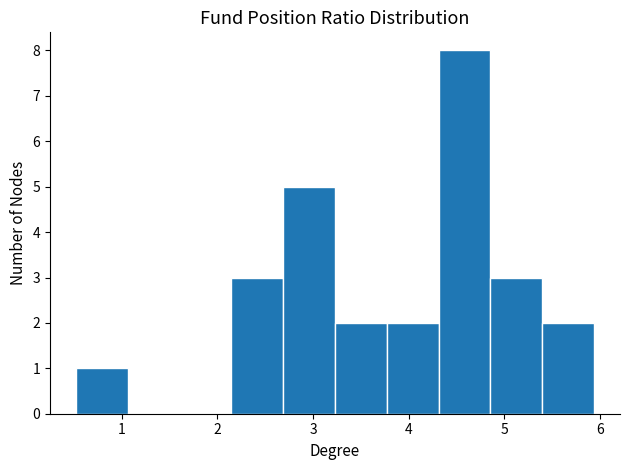

Reading left to right, transcribe this chart: for each bar, give the range it covers on the x-axis and its height. Neither the bar edges nor the heights are printed on the chart, so give them approximately, as read against the axes.

0.5 to 1.1: 1
1.1 to 1.6: 0
1.6 to 2.1: 0
2.1 to 2.7: 3
2.7 to 3.2: 5
3.2 to 3.8: 2
3.8 to 4.3: 2
4.3 to 4.9: 8
4.9 to 5.4: 3
5.4 to 5.9: 2